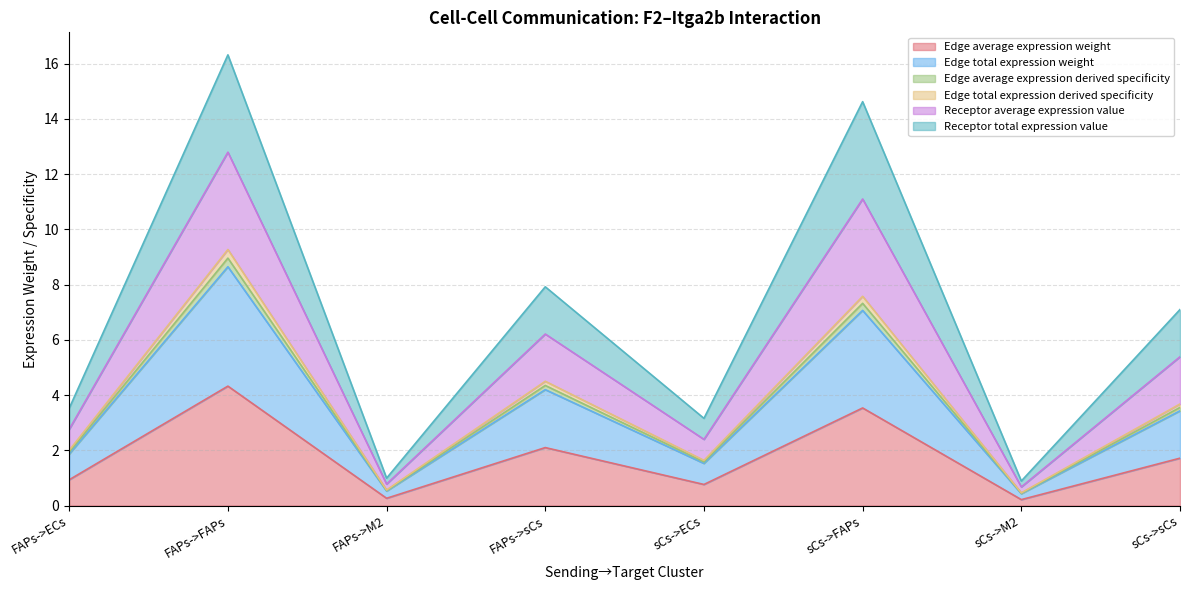

At how many categories does at least one series exceed 12?

2